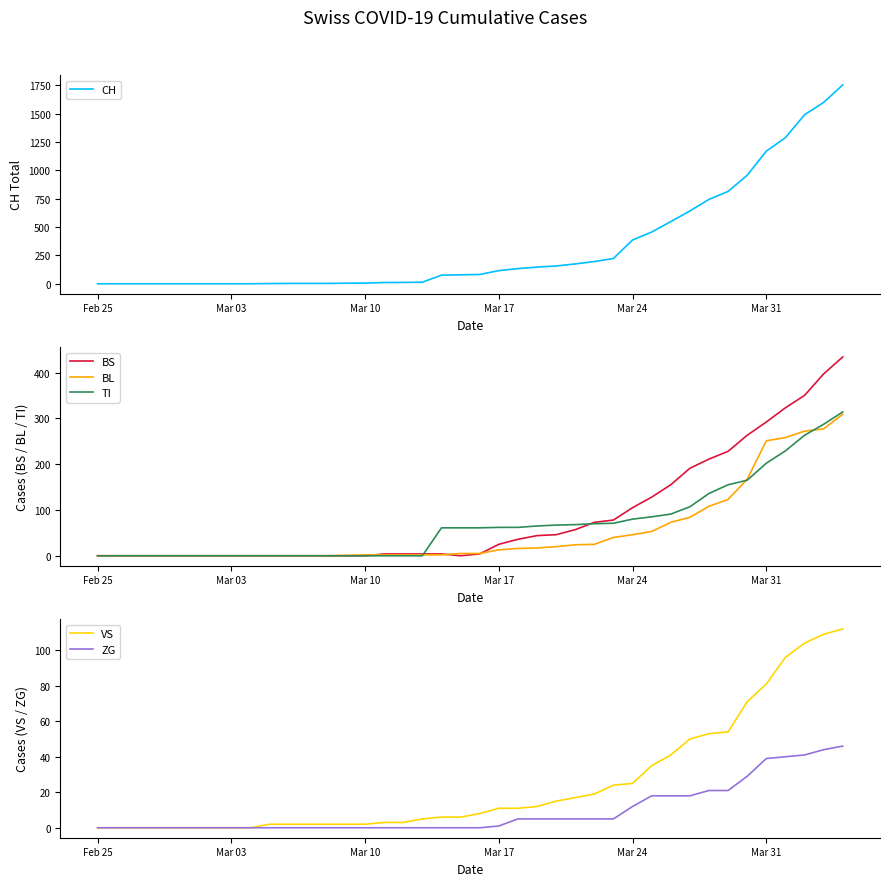

What is the maximum value for CH?

1753